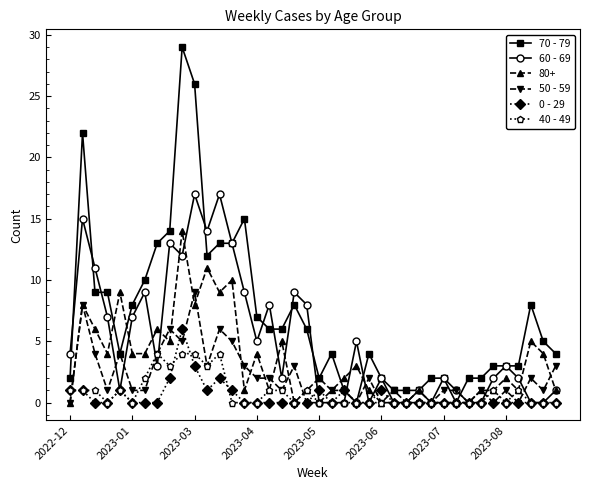

True or false: 0 - 29 has more than 2 points higher than both neighbors.

True